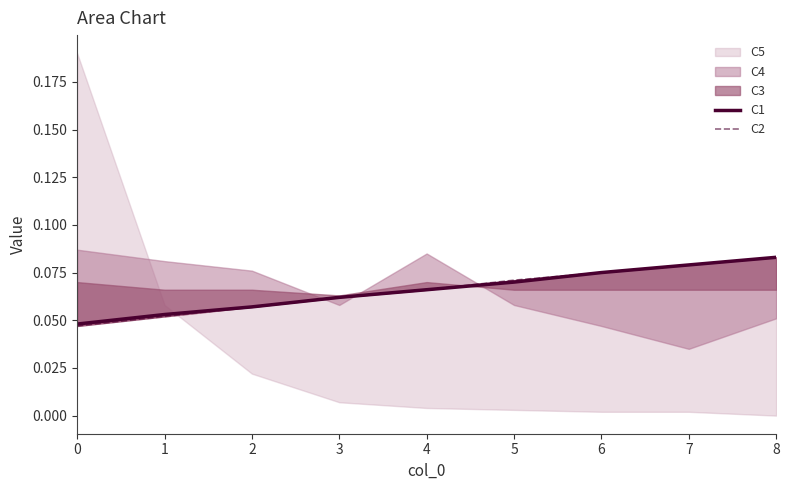

Is the value of C2 at 2 greater than the value of C1 at 0?

Yes